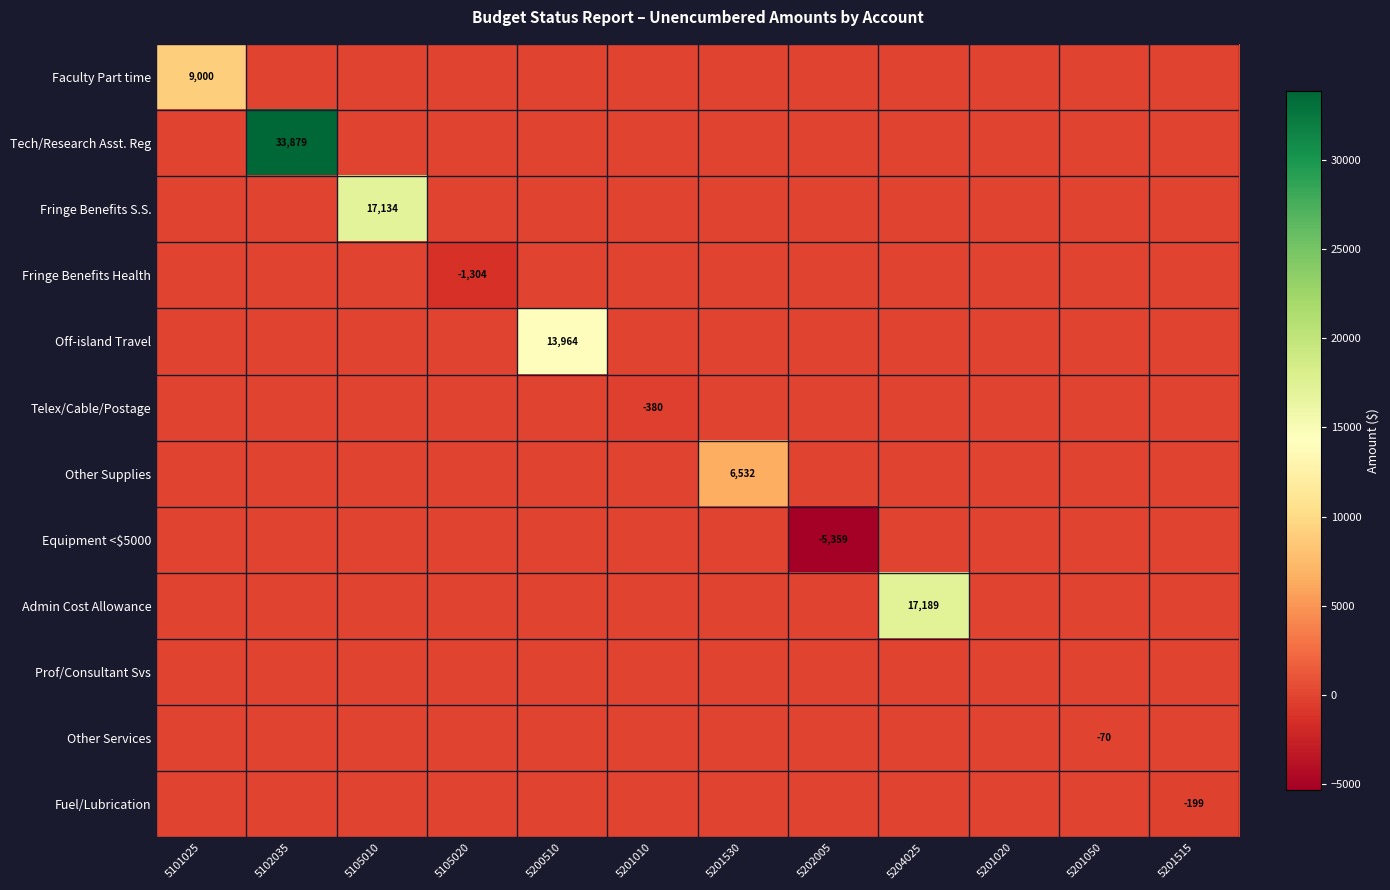

Rank the series at 5105010 from lowest to highest value.

Faculty Part time, Tech/Research Asst. Reg, Fringe Benefits Health, Off-island Travel, Telex/Cable/Postage, Other Supplies, Equipment <$5000, Admin Cost Allowance, Prof/Consultant Svs, Other Services, Fuel/Lubrication, Fringe Benefits S.S.